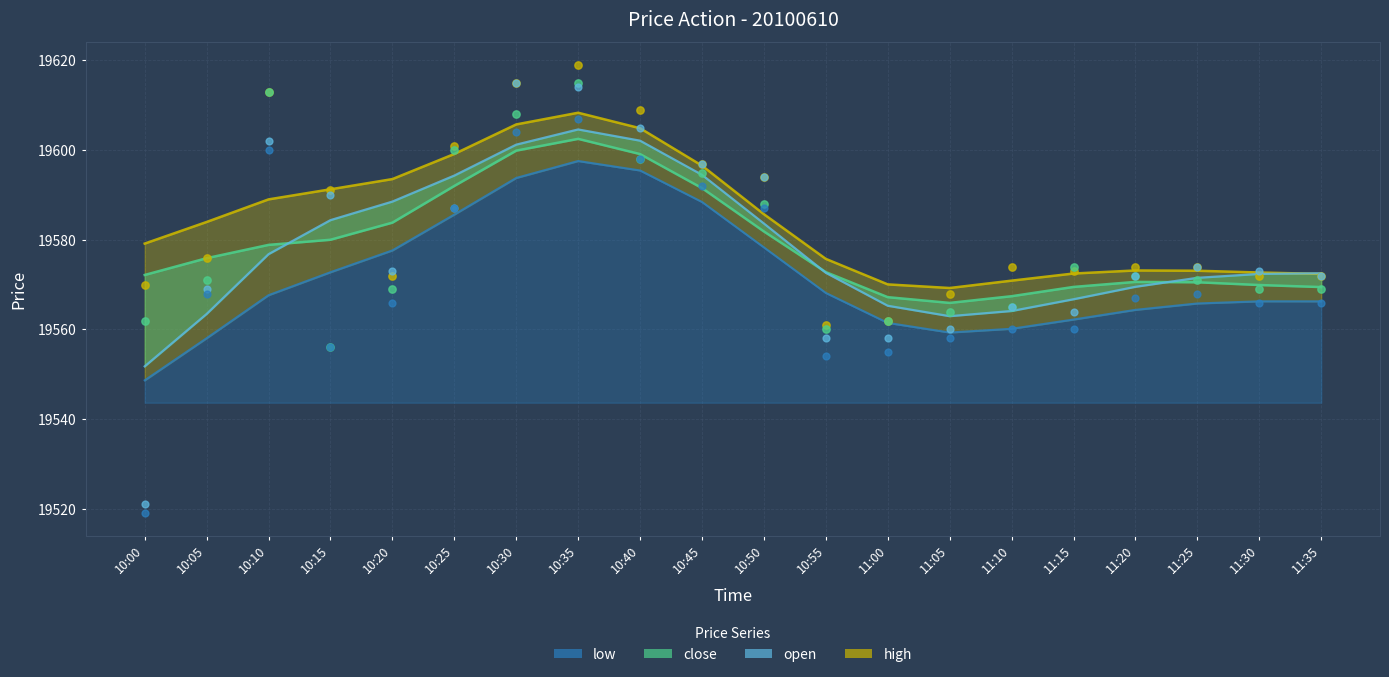

What are all the series names shown in the legend?

high, close, open, low